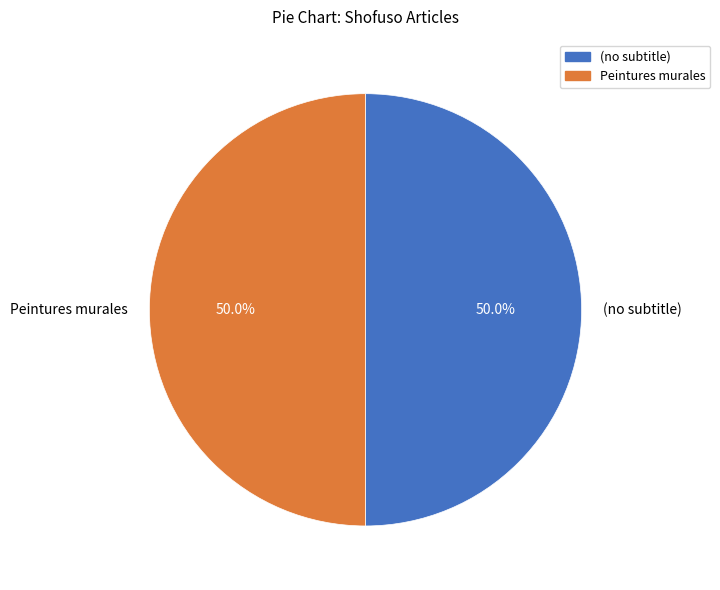

Combined, what portion of the pie is Peintures murales and (no subtitle)?

100.0%